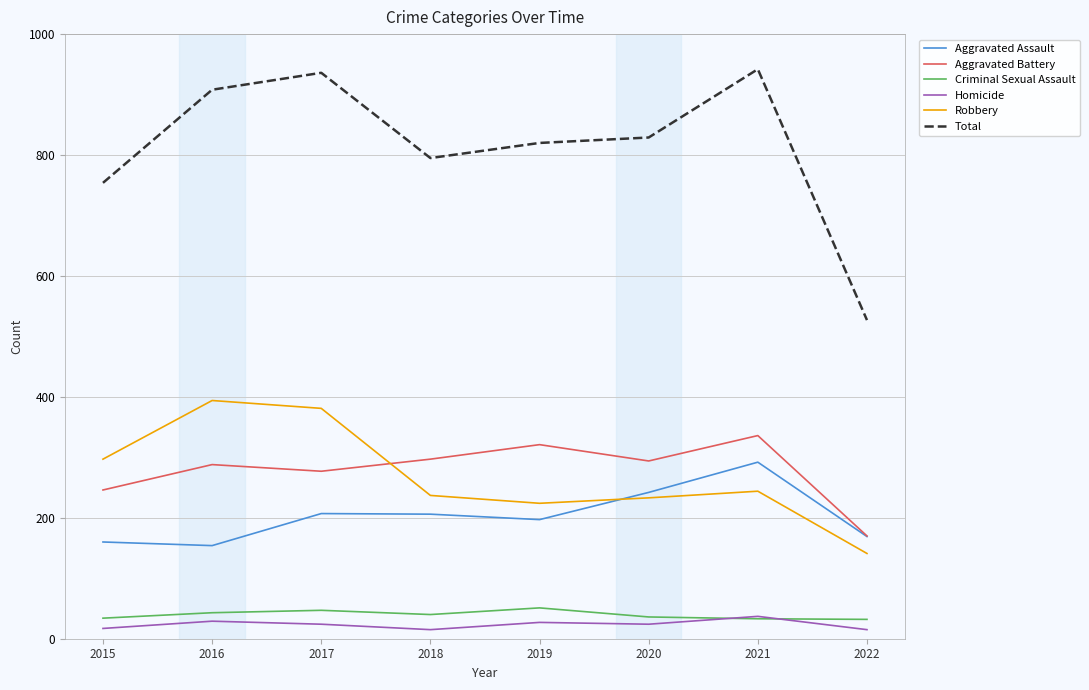

Which series has the widest spread of values?

Total